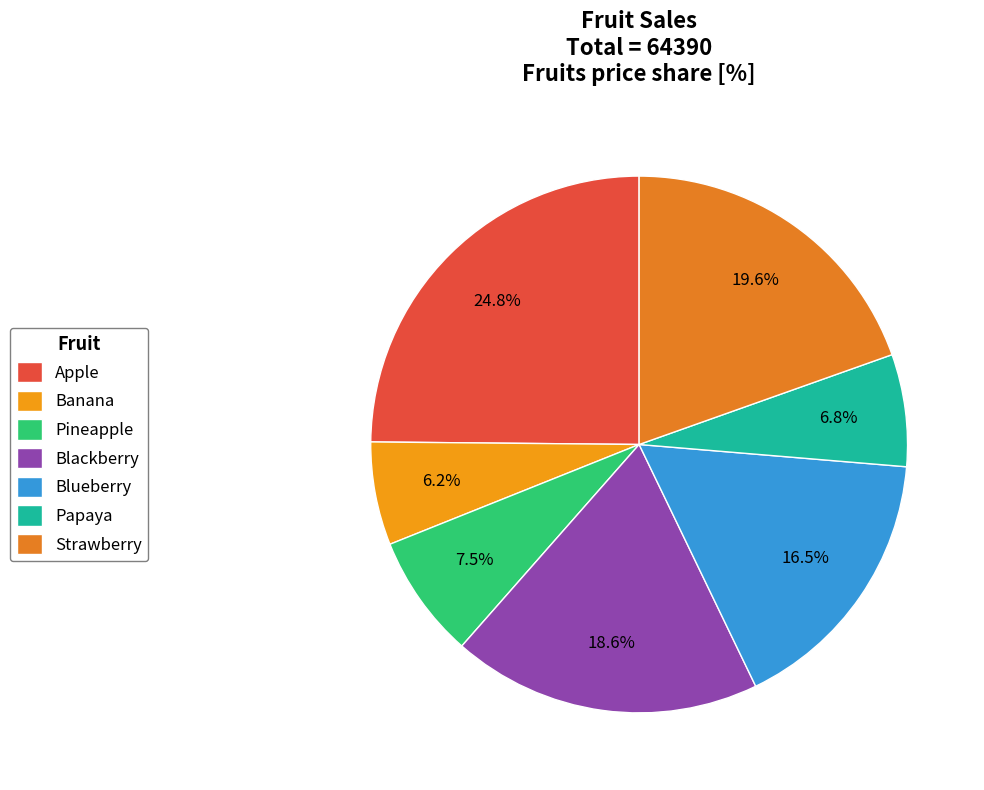

The Papaya slice represents 1% of the pie. True or false?

False